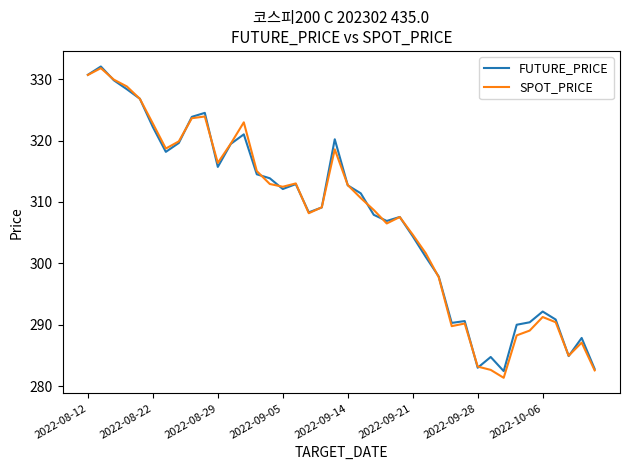

What is the minimum value for SPOT_PRICE?

281.4